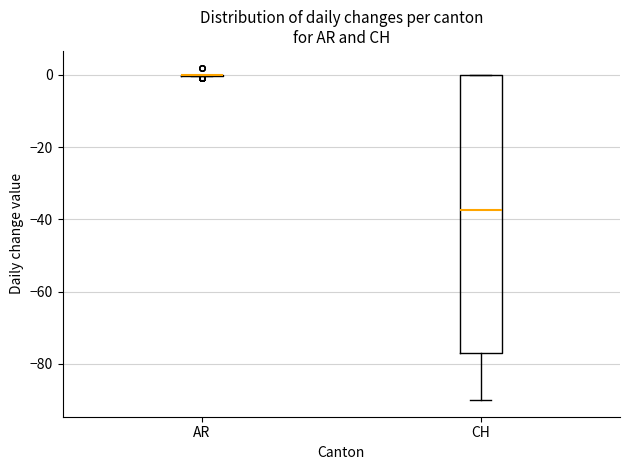

Where is the lower edge of the box for CH on the y-axis? The values are not printed on the chart, so give them approximately, as read against the axis.

-76